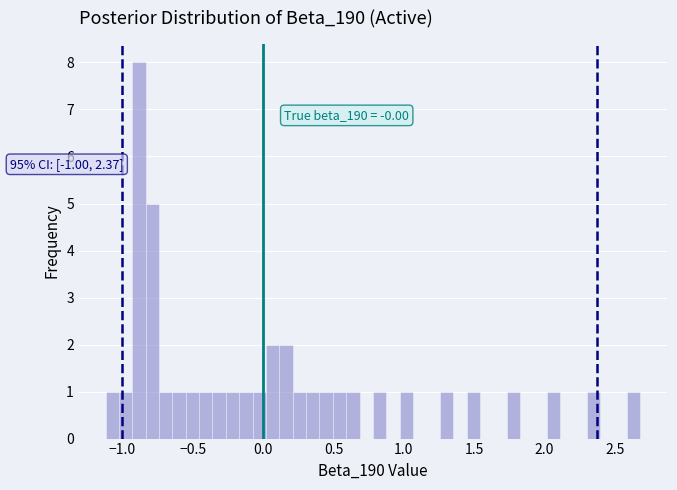

Read against the x-axis, roughly where is the centre of the tallest bar?

-0.90